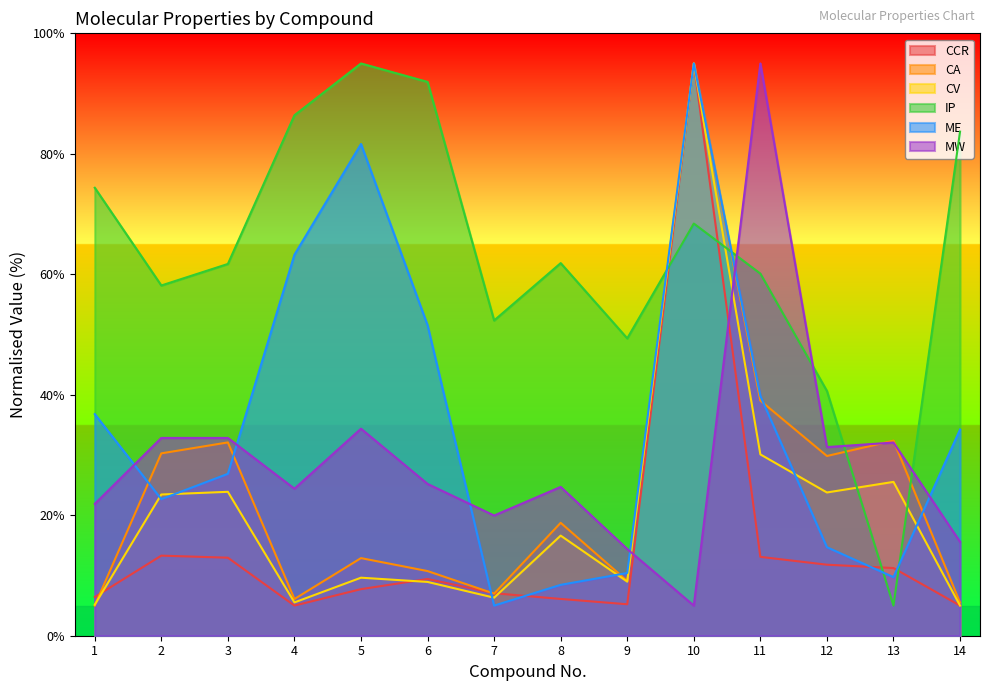

At 14, list the series in order from smallest to largest.

CCR, CV, CA, MW, ME, IP